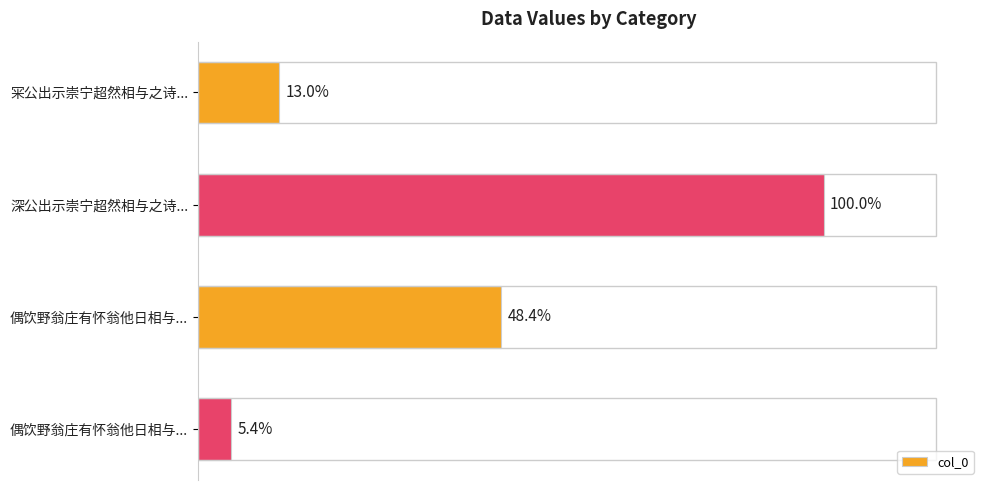

Rank the categories by value from lowest to highest.

偶饮野翁庄有怀翁他日相与..., 冞公出示崇宁超然相与之诗..., 偶饮野翁庄有怀翁他日相与..., 深公出示崇宁超然相与之诗...